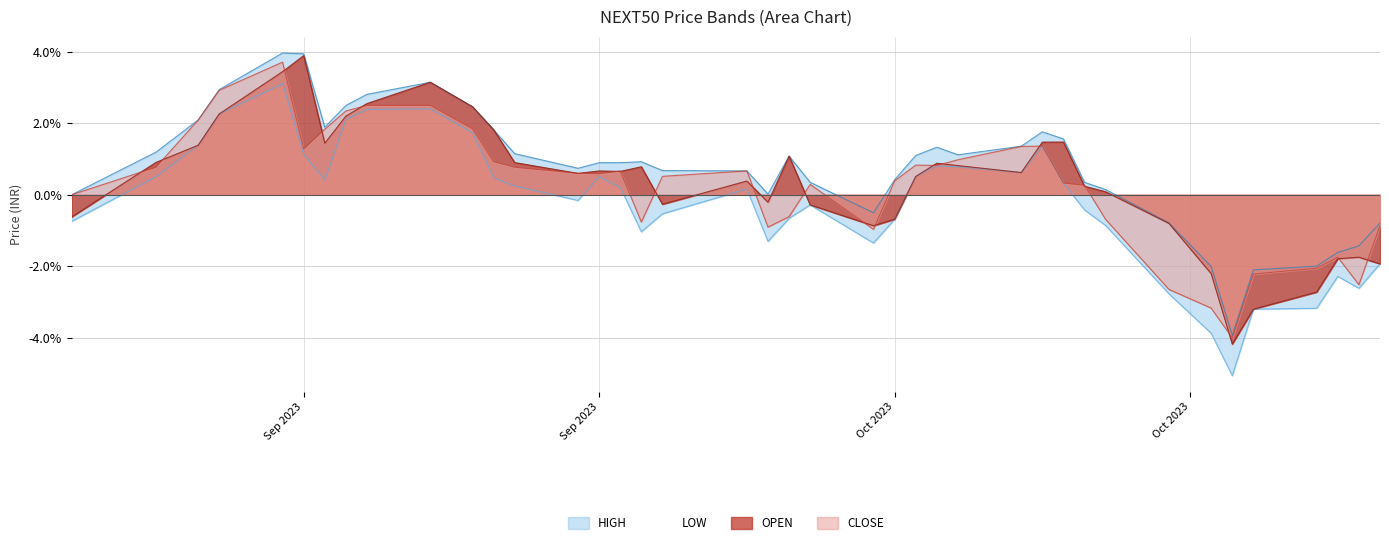

What is the label of the 5th point from the right?

2023-10-27